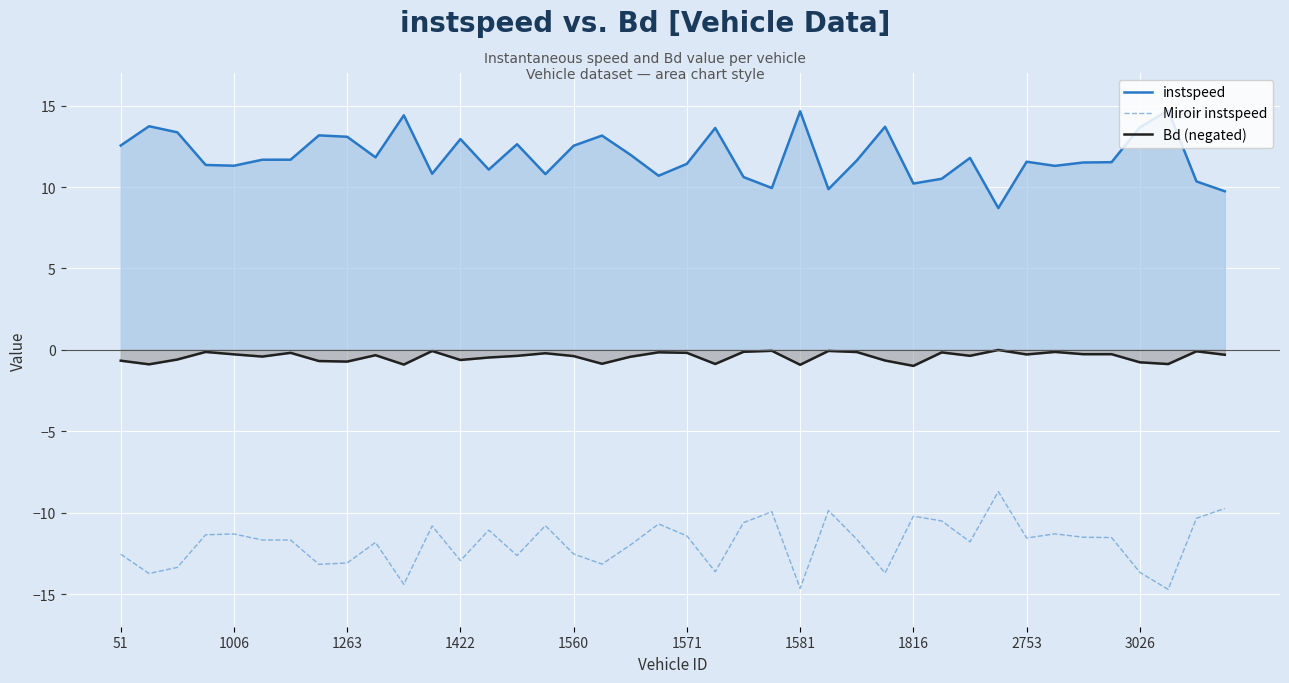

Which series has the widest spread of values?

instspeed